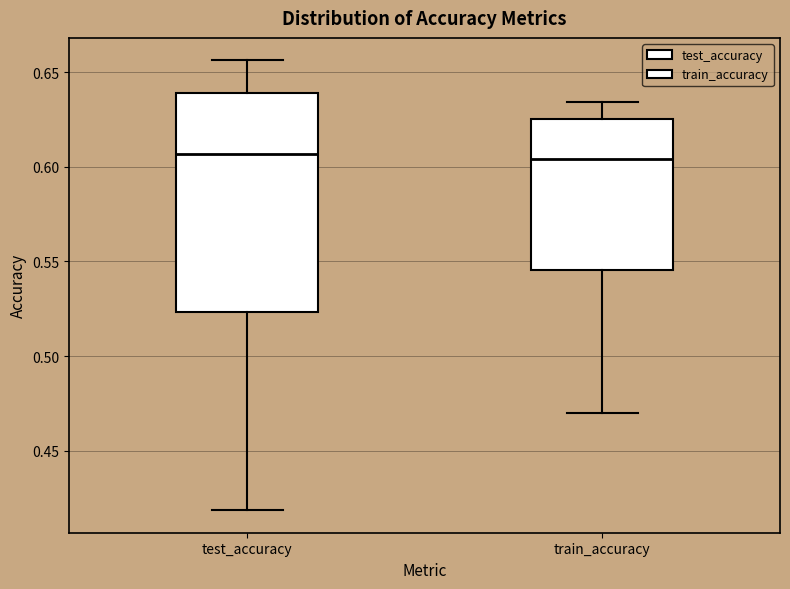

Reading left to right, read every box against the y-axis: the position of its median line, the range the box covers, and the ends of its whiskers. The values are not printed on the chart, so give them approximately, as read against the axis.

test_accuracy: median 0.605, box 0.525 to 0.640, whiskers 0.420 to 0.655
train_accuracy: median 0.605, box 0.545 to 0.625, whiskers 0.470 to 0.635